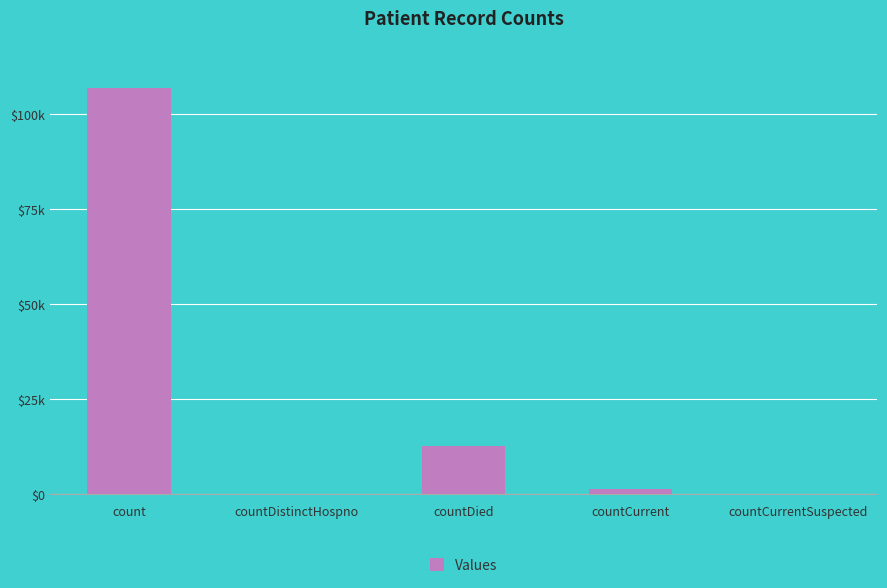

What is the change in value from count to countCurrentSuspected?

-106841